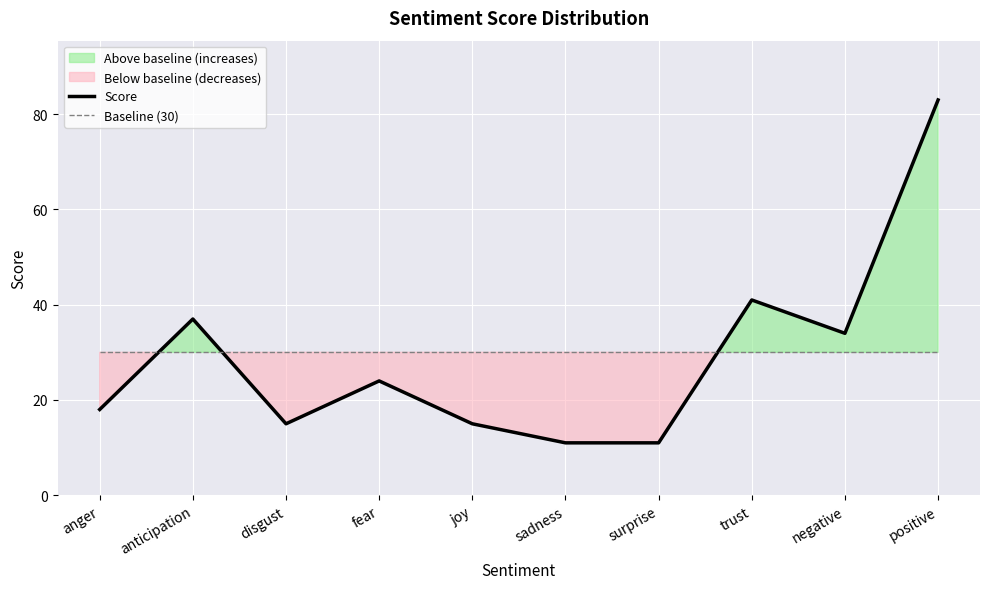

True or false: Score and Baseline (30) cross at least once.

True